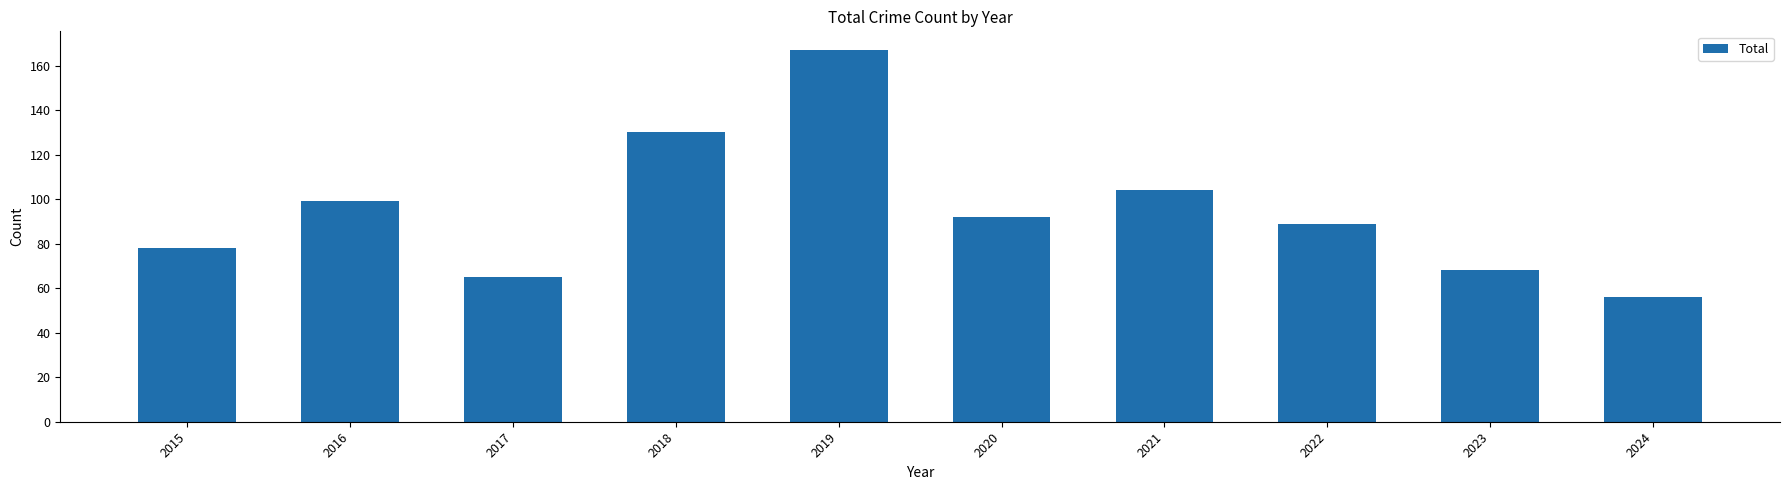

Reading left to right, extract all data points from this chart.

2015=78	2016=99	2017=65	2018=130	2019=167	2020=92	2021=104	2022=89	2023=68	2024=56